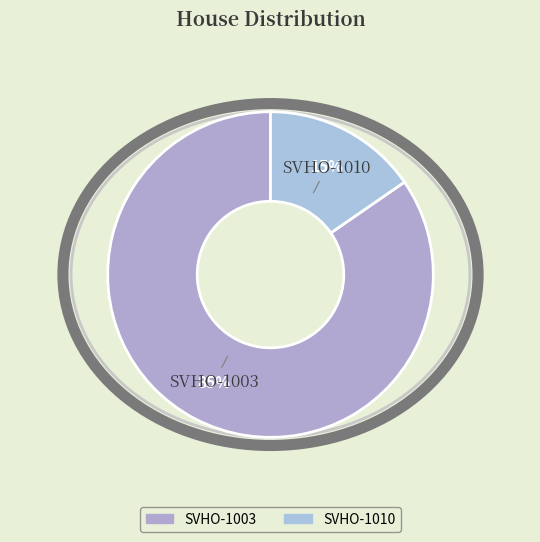

What percentage is the SVHO-1010 slice, to the nearest percent?

15%